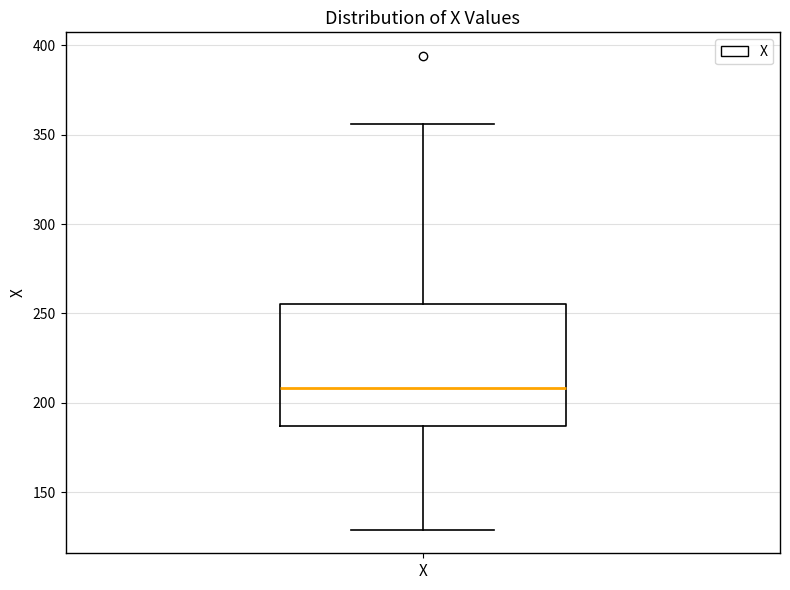

Transcribe this box plot: give where the median line is, the range the box spans, and where the two whiskers end, as read against the y-axis. The values are not printed on the chart, so give them approximately, as read against the axis.

median 210, box 185 to 255, whiskers 130 to 355